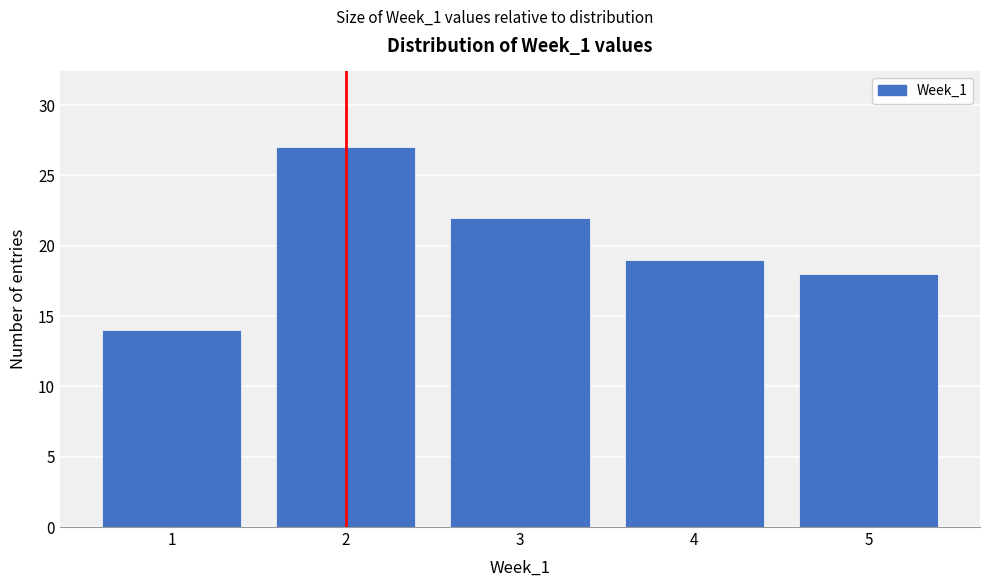

Reading left to right, list every bar in this chart as the range it spans on the x-axis followed by its height. The values are not printed on the chart, so give them approximately, as read against the axis.

0.5 to 1.5: 14
1.5 to 2.5: 27
2.5 to 3.5: 22
3.5 to 4.5: 19
4.5 to 5.5: 18